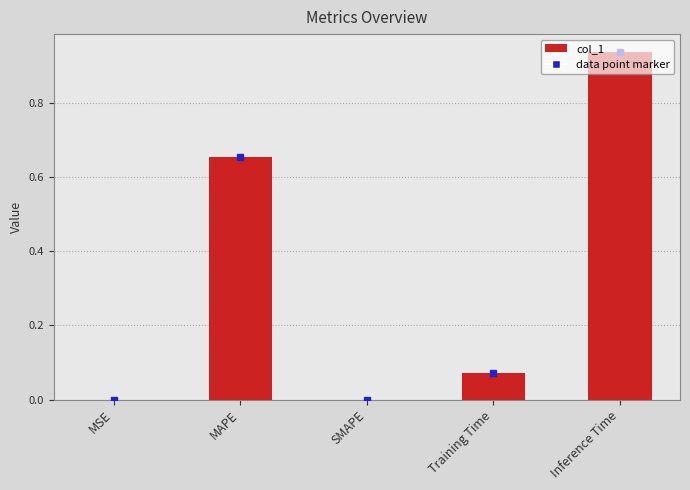

Is it true that the value at MSE is 0.0?

True